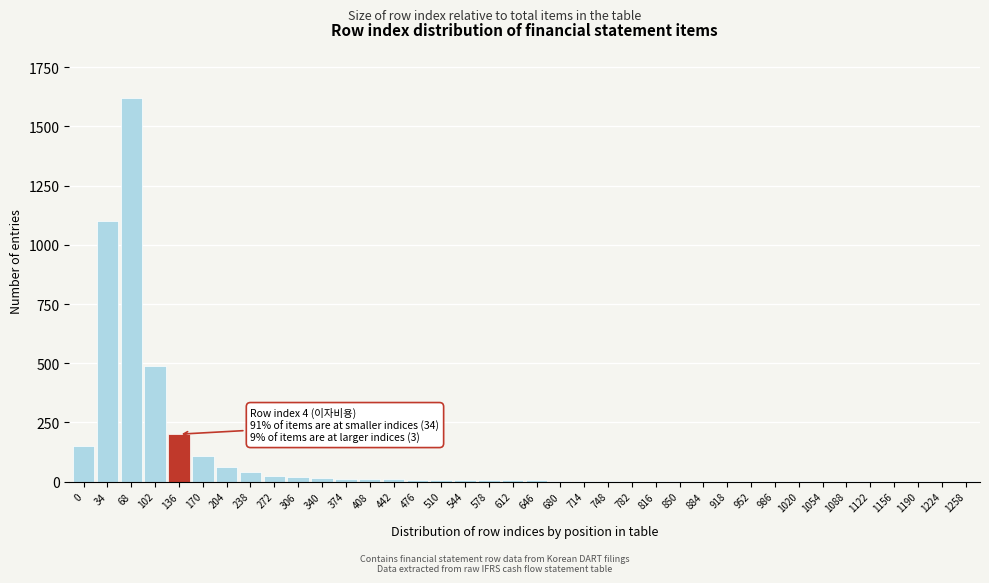

The chart shows a value of 7 at 510. True or false?

True